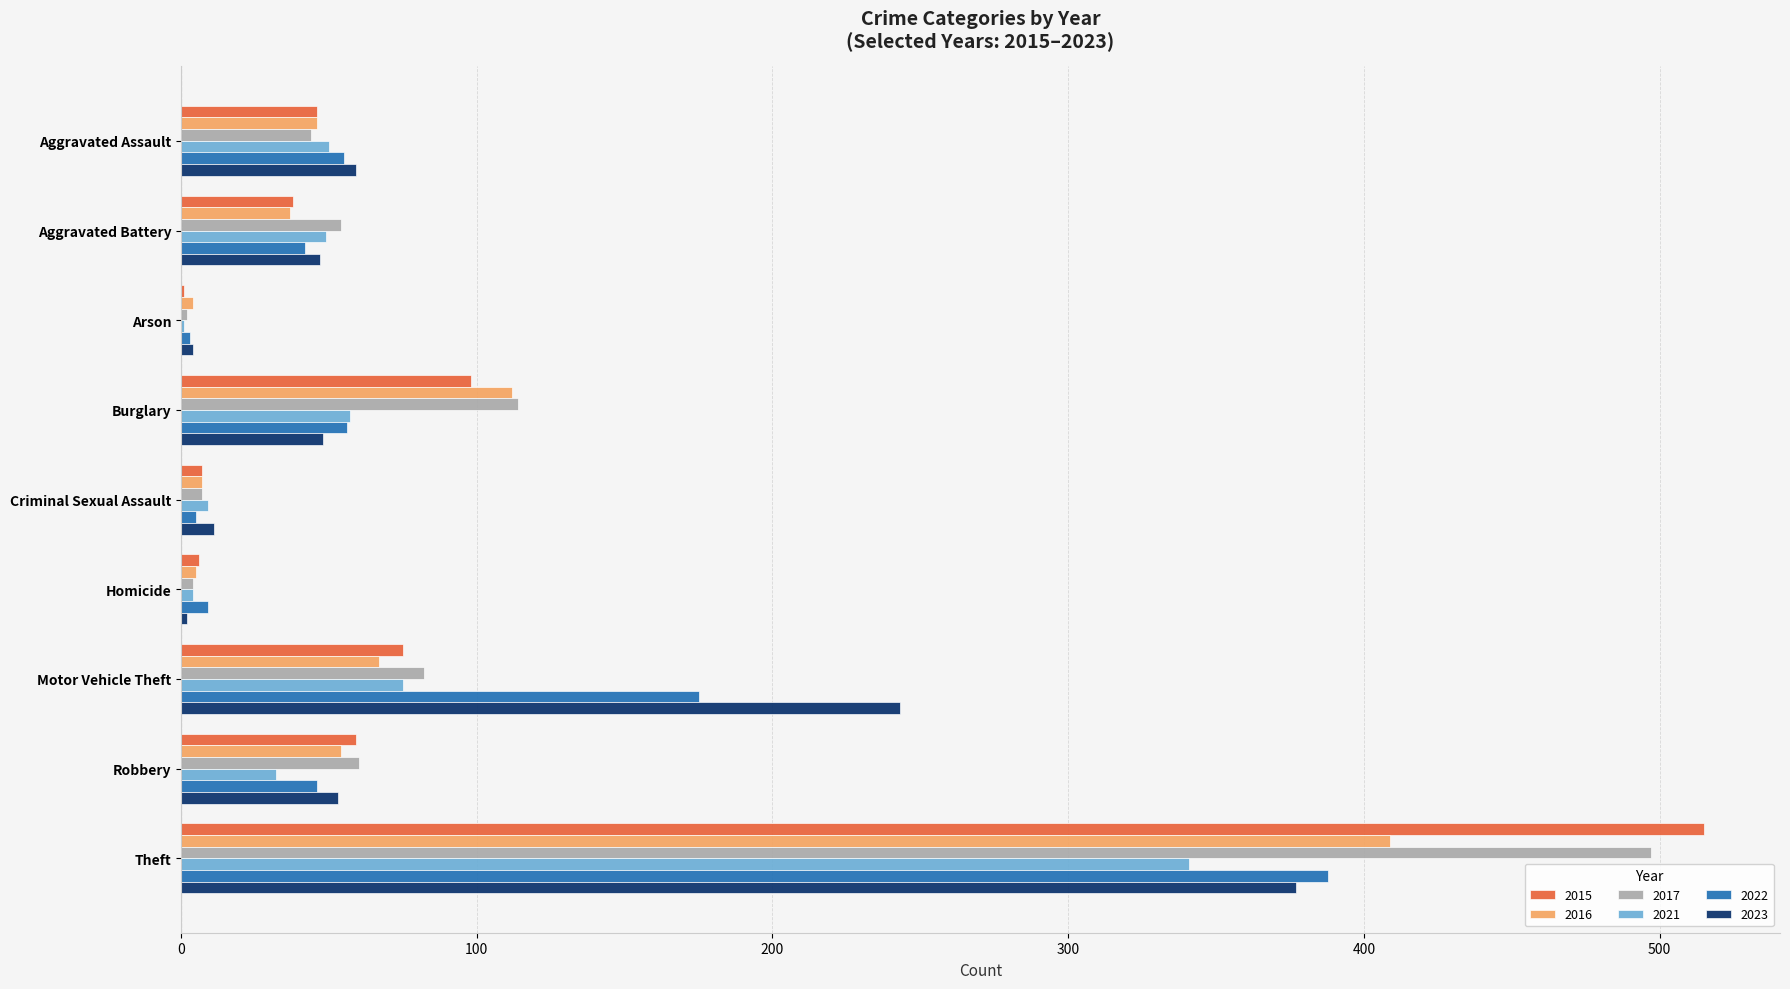

What is the greatest value displayed?

515